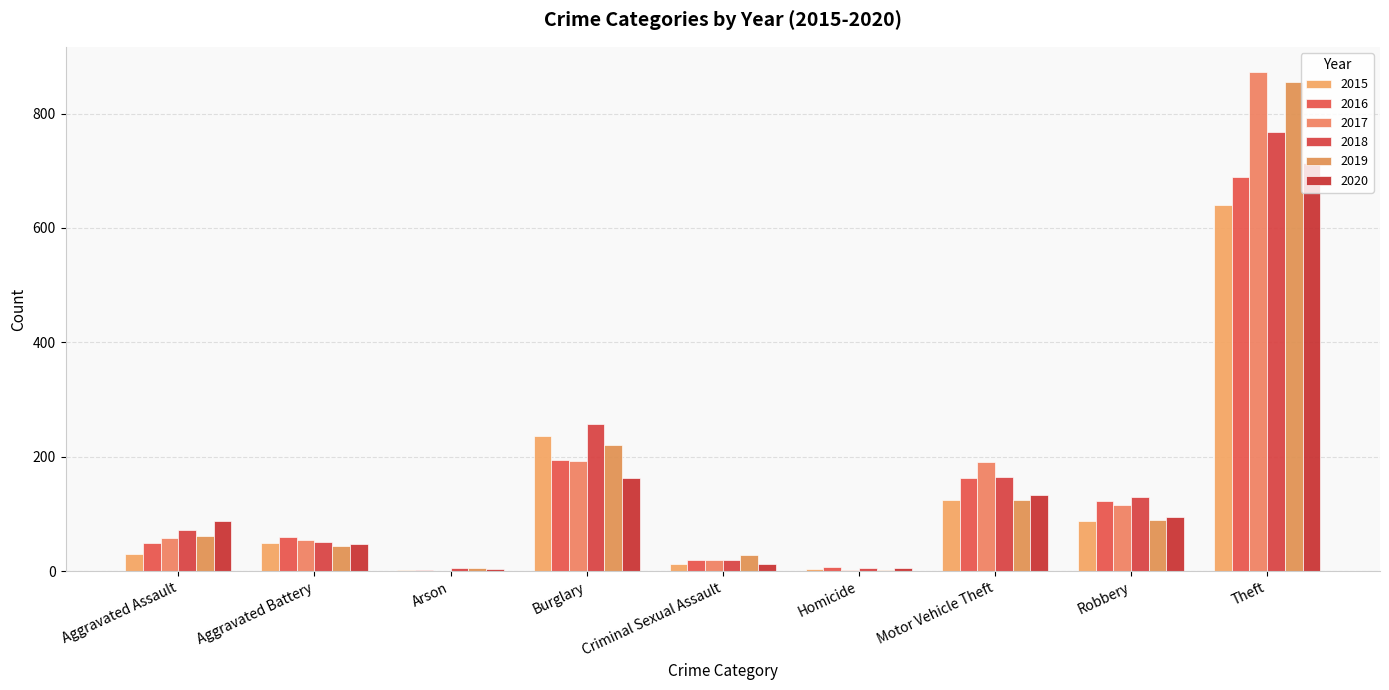

How many series are shown in this chart?

6